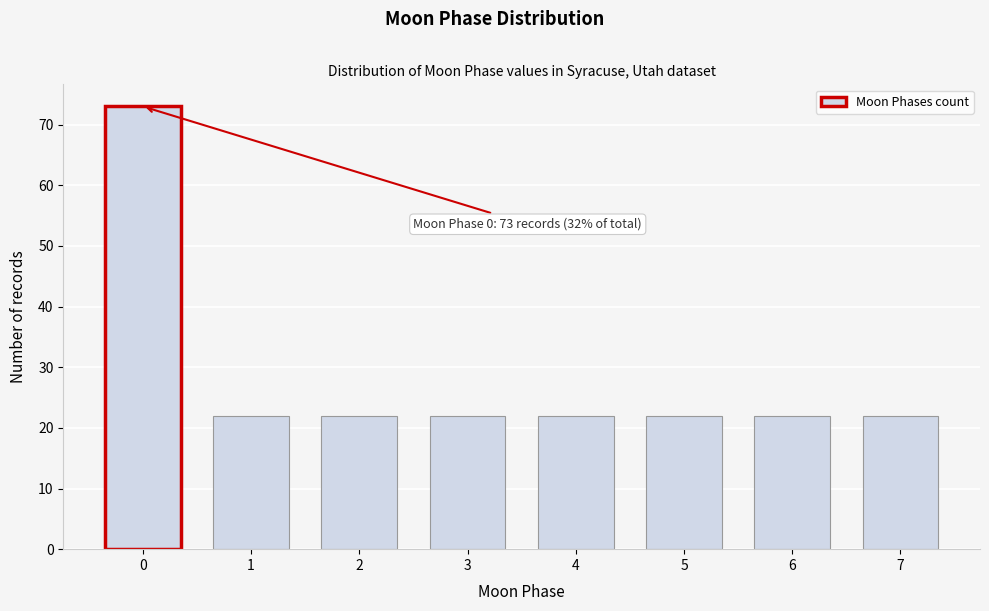

Reading left to right, transcribe all the data shown in this chart.

0=73	1=22	2=22	3=22	4=22	5=22	6=22	7=22